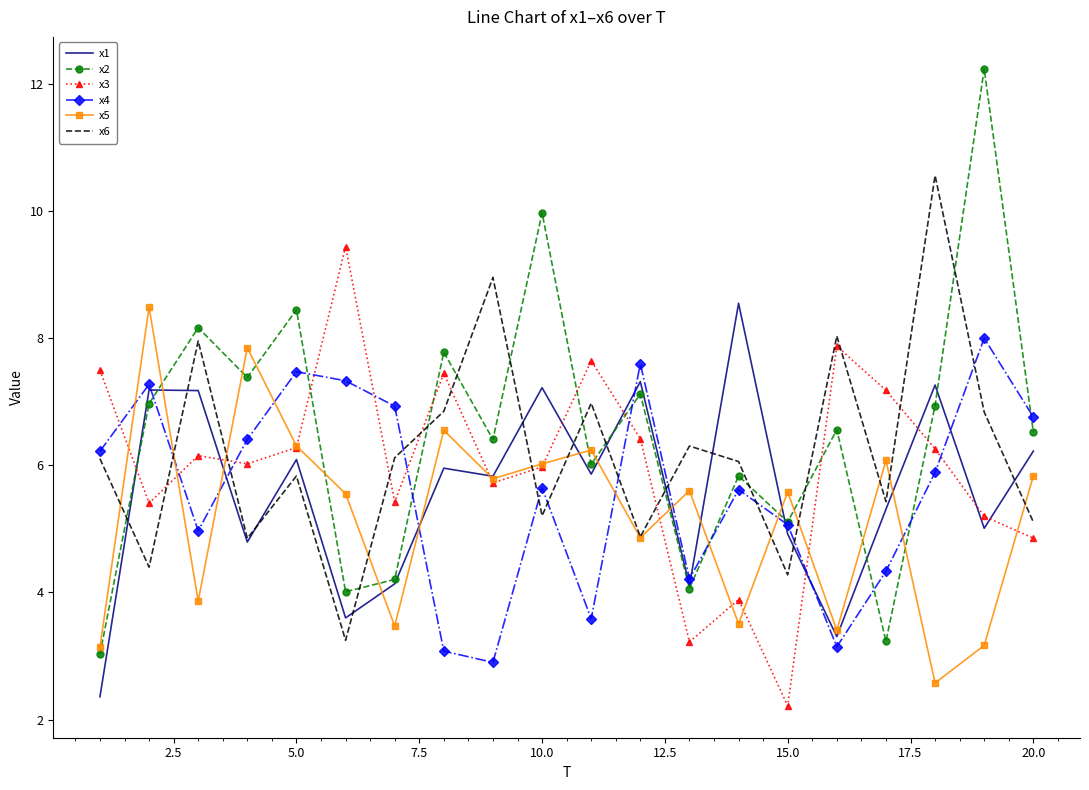

Which series has the widest spread of values?

x2